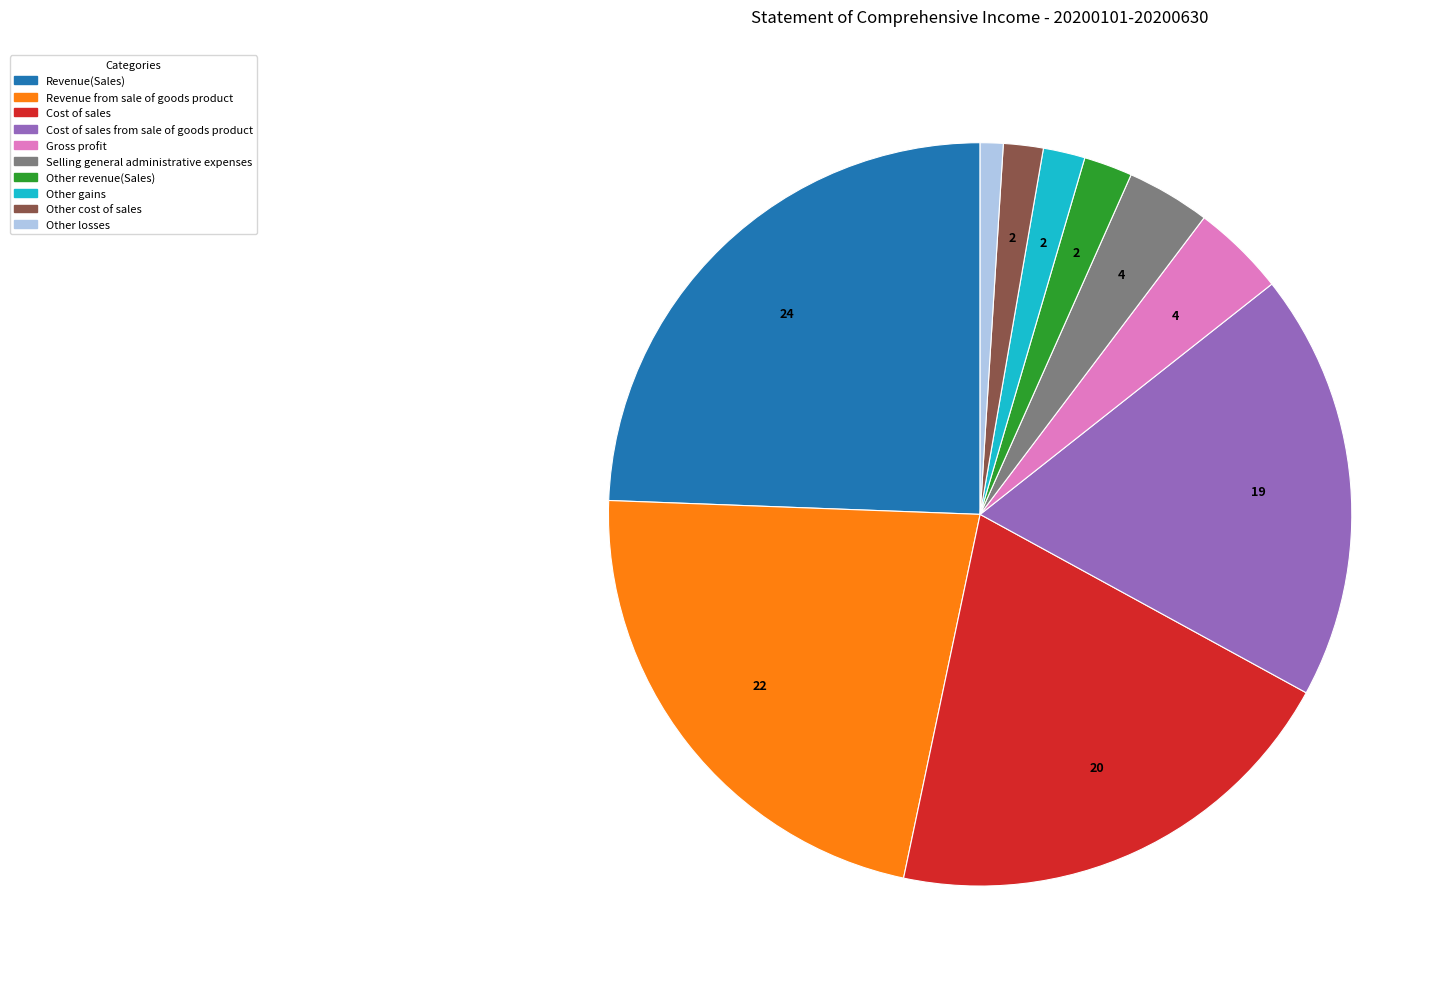

Does any single category account for the majority?

No